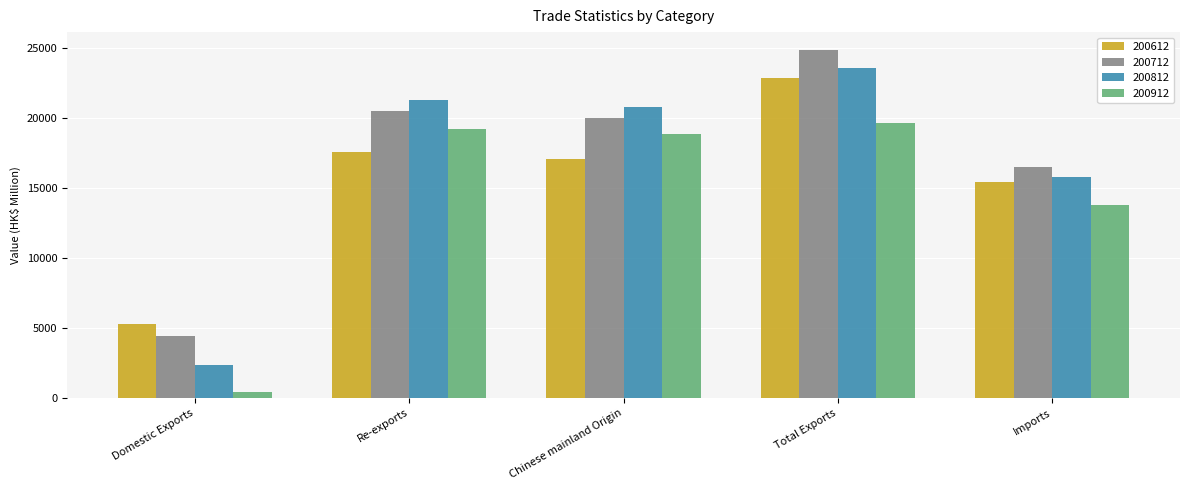

What value does the 200612 series have at Re-exports?

17600.5